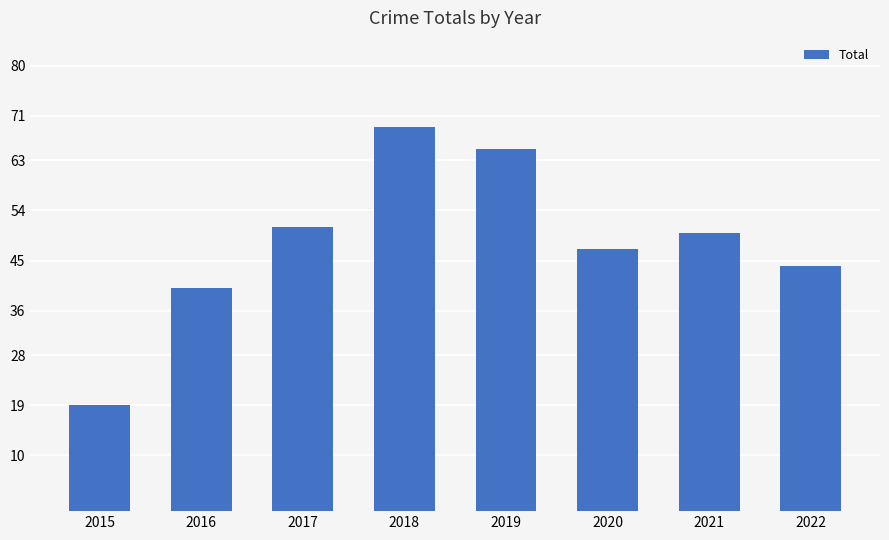

Is it true that the value at 2020 is 47?

True